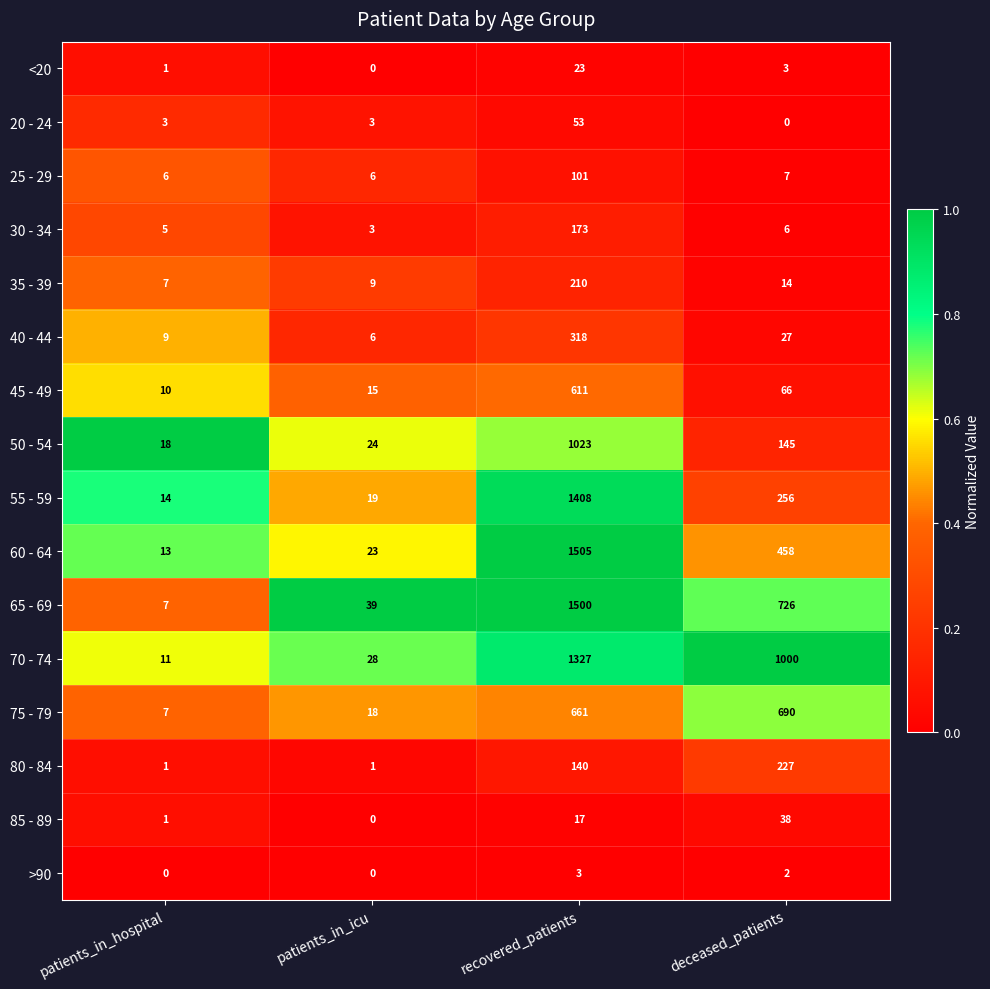

At which label is 75 - 79 closest to 348?

recovered_patients